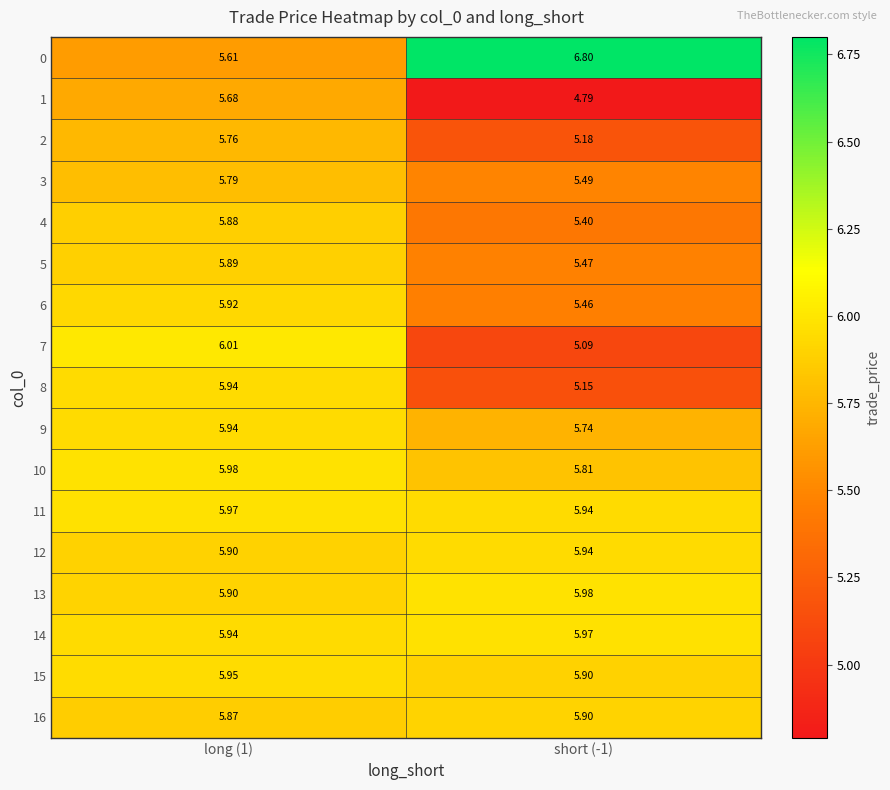

Which series has the widest spread of values?

0